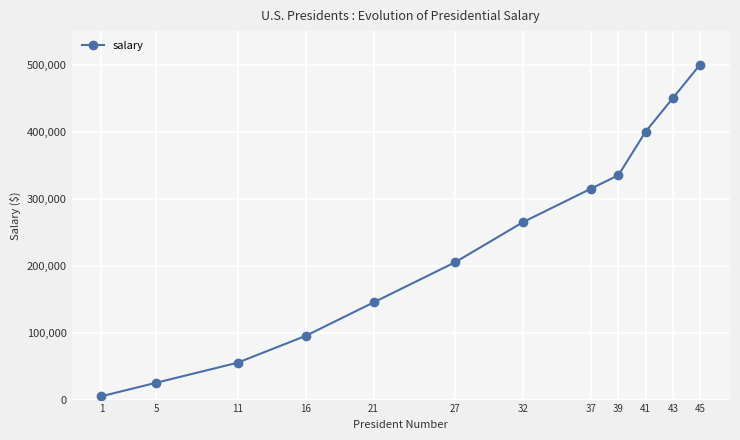

What is the sum of the values at 11 and 16?

150000